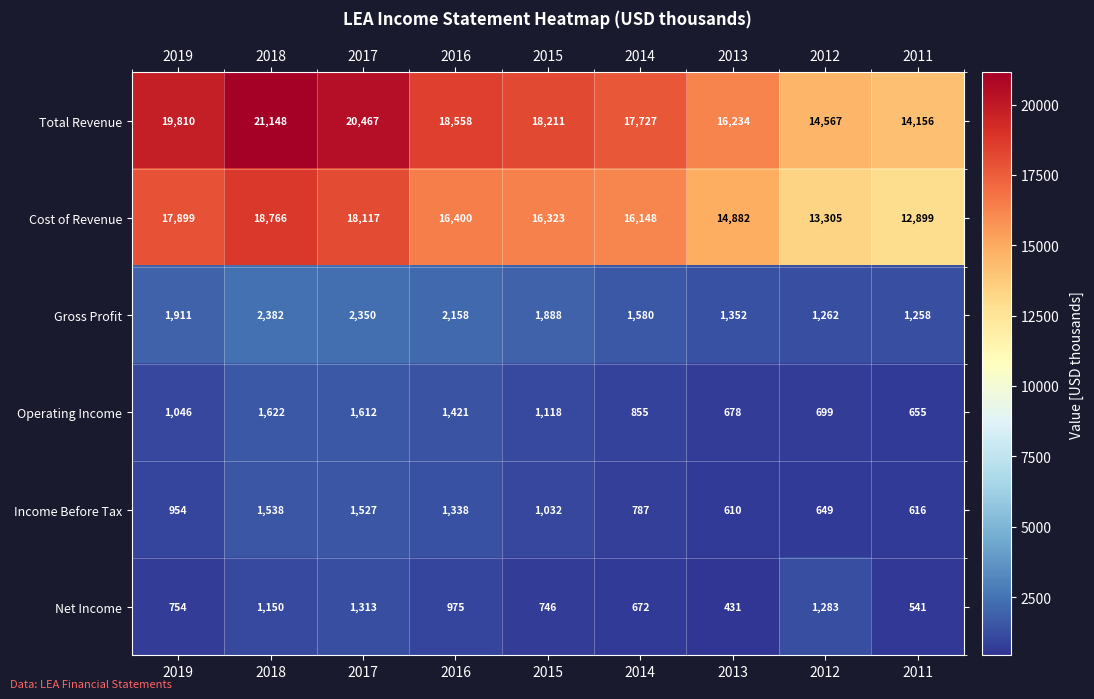

What is the difference between the maximum and minimum values in the Cost of Revenue series?

5867